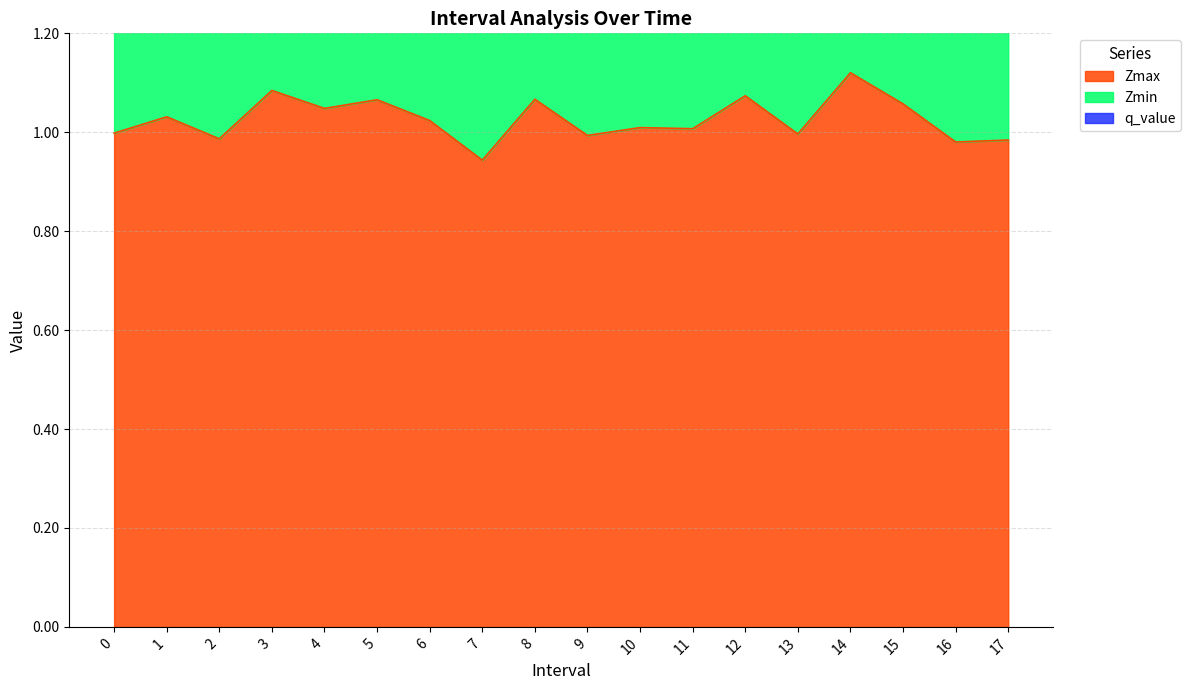

What is the lowest value of the Zmax series?

0.9